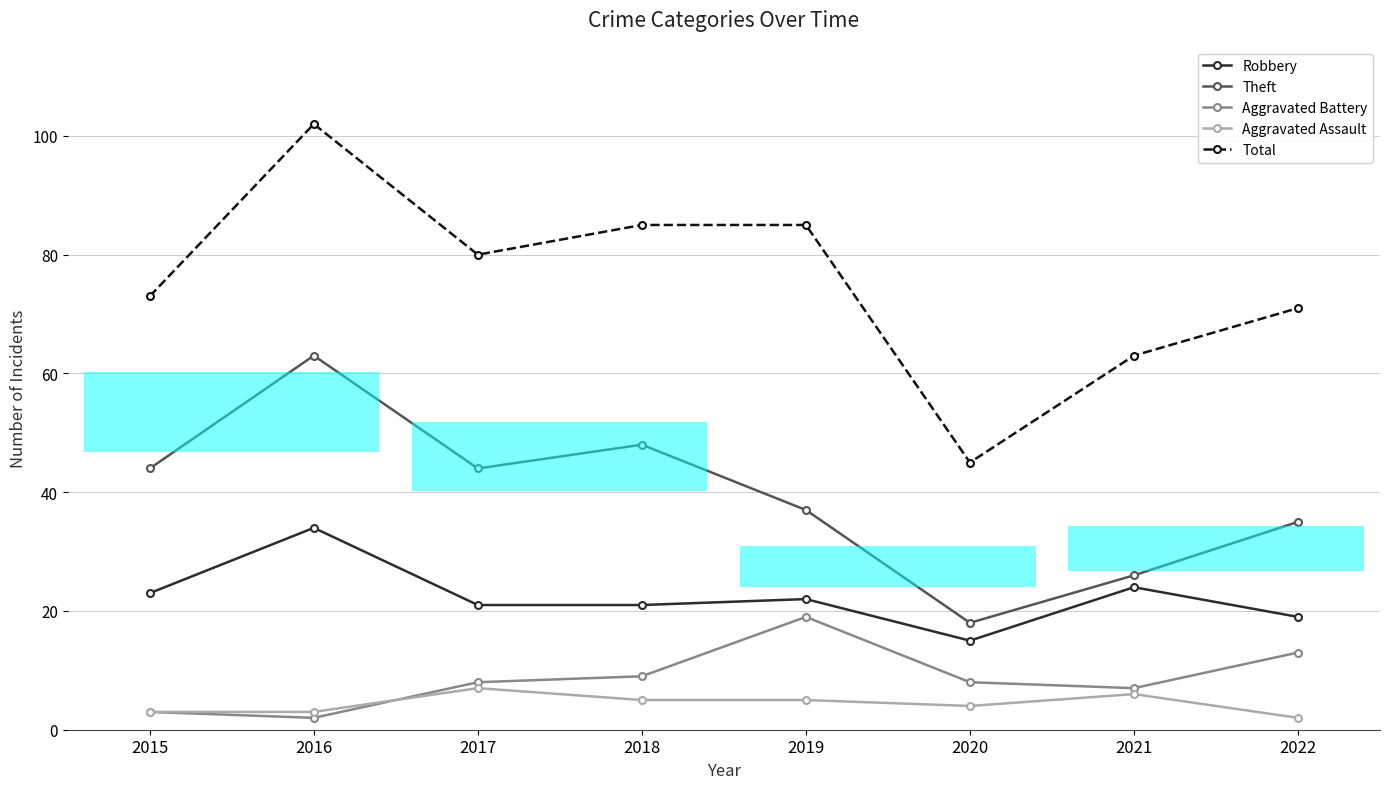

What are all the series names shown in the legend?

Robbery, Theft, Aggravated Battery, Aggravated Assault, Total